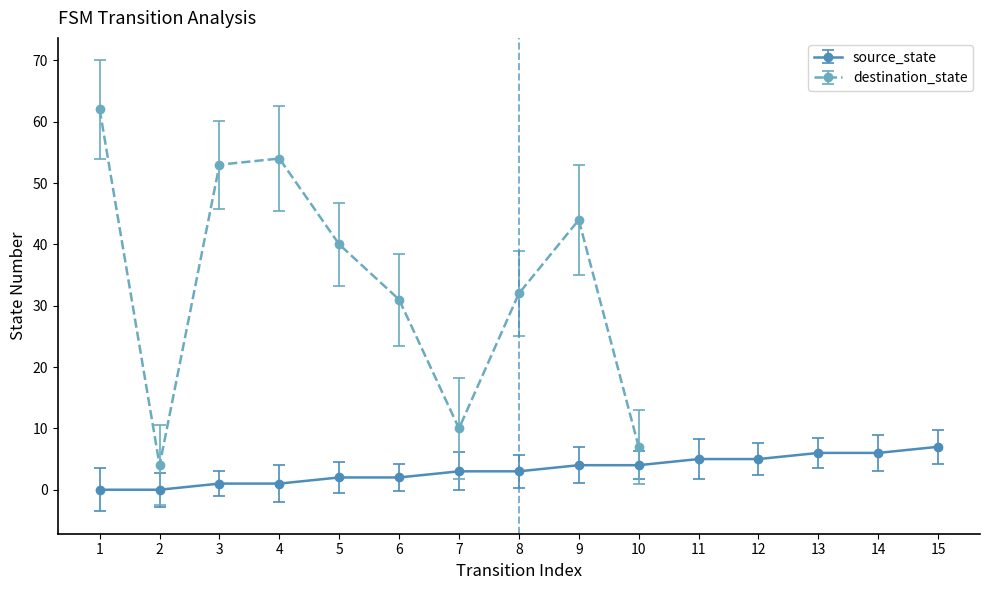

At which label is the value closest to 3?

7